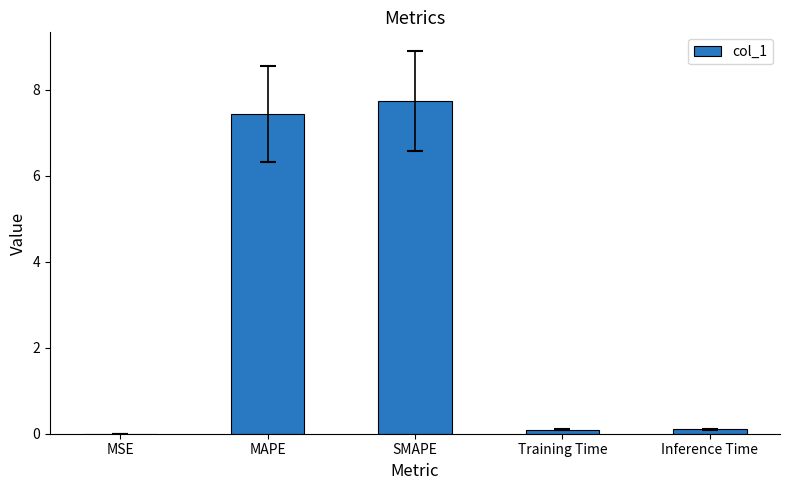

What is the sum of all values?

15.4